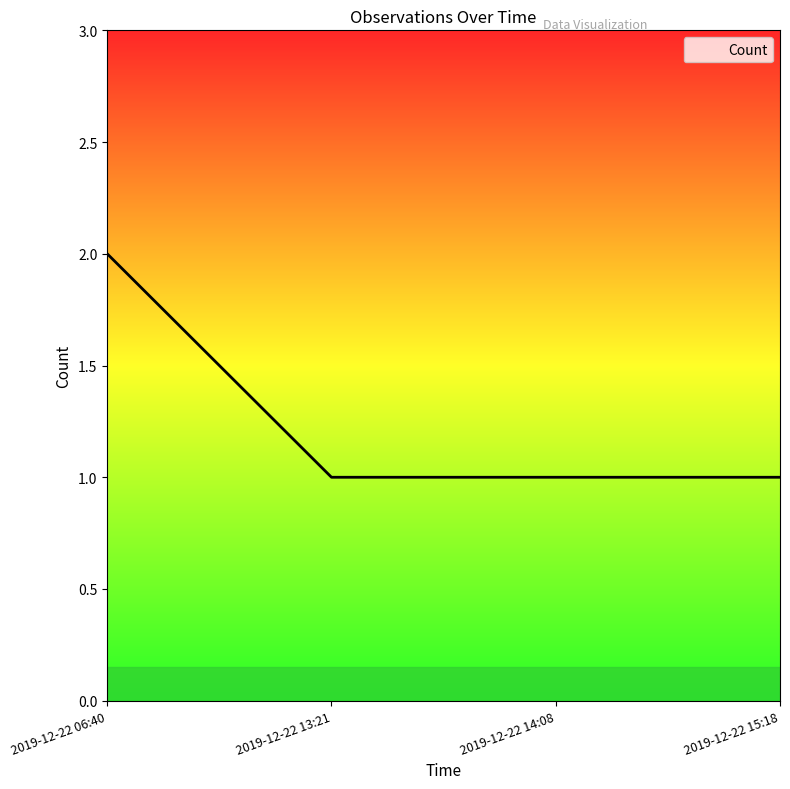

Reading left to right, transcribe all the data shown in this chart.

2019-12-22 06:40=2	2019-12-22 13:21=1	2019-12-22 14:08=1	2019-12-22 15:18=1